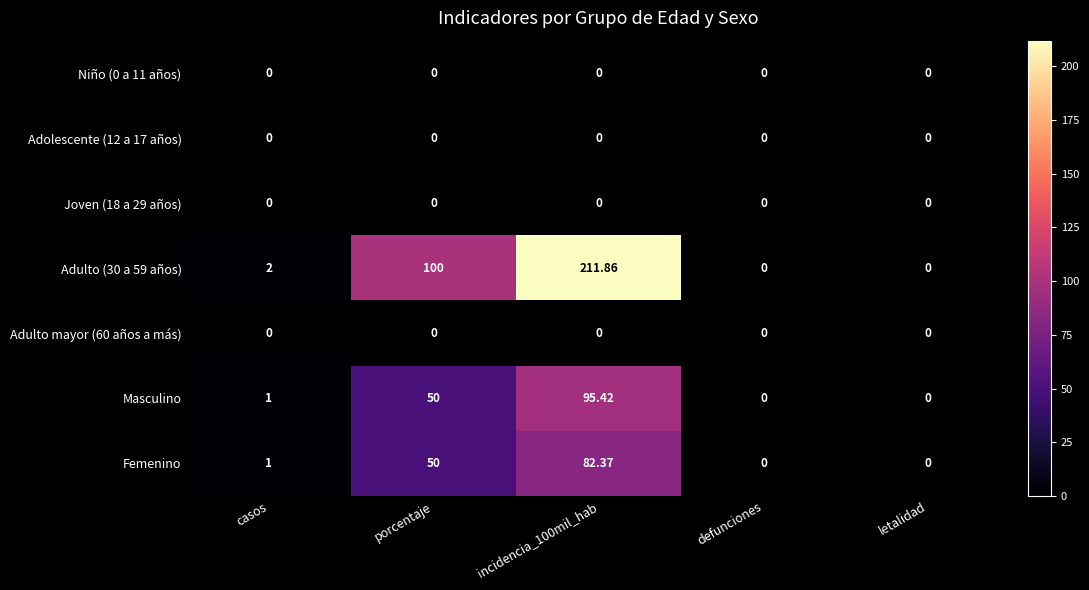

Is the value of Joven (18 a 29 años) at letalidad greater than the value of Adulto (30 a 59 años) at casos?

No